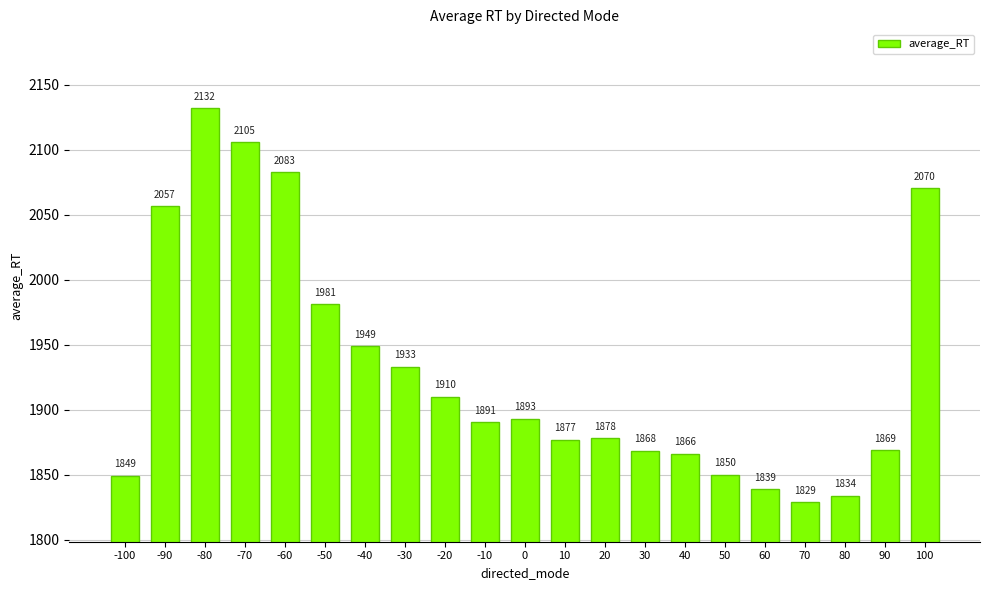

How many distinct data groups are displayed?

1